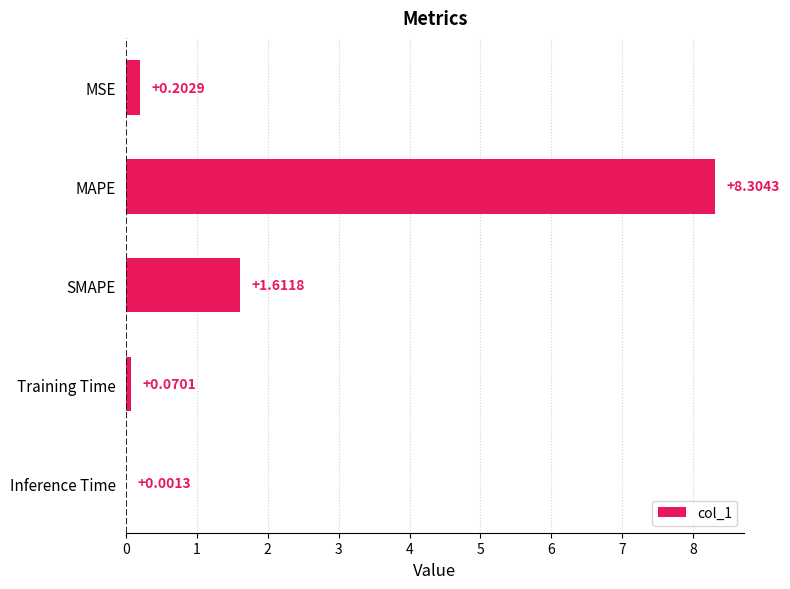

Between MAPE and Inference Time, which is larger?

MAPE